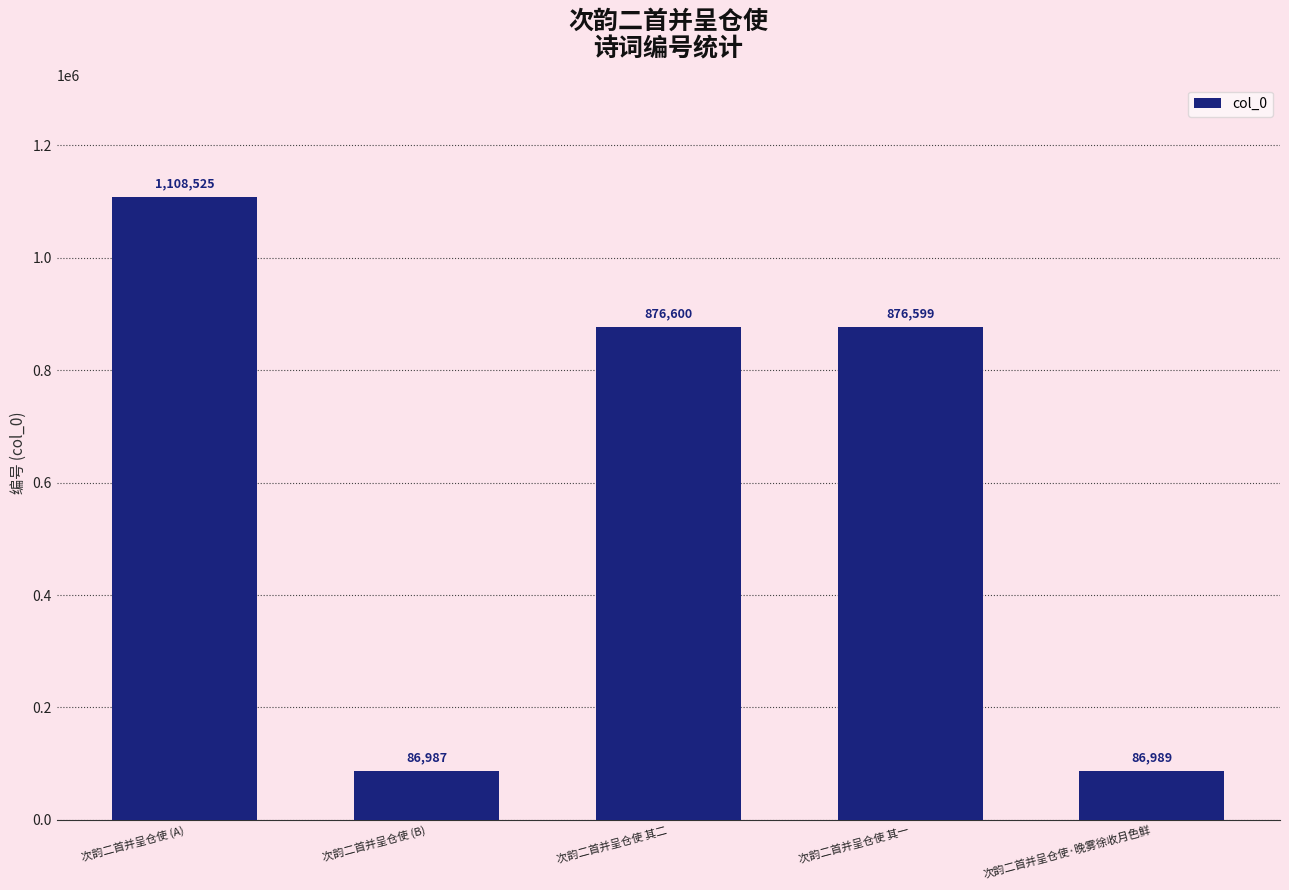

What is the average value?

607140